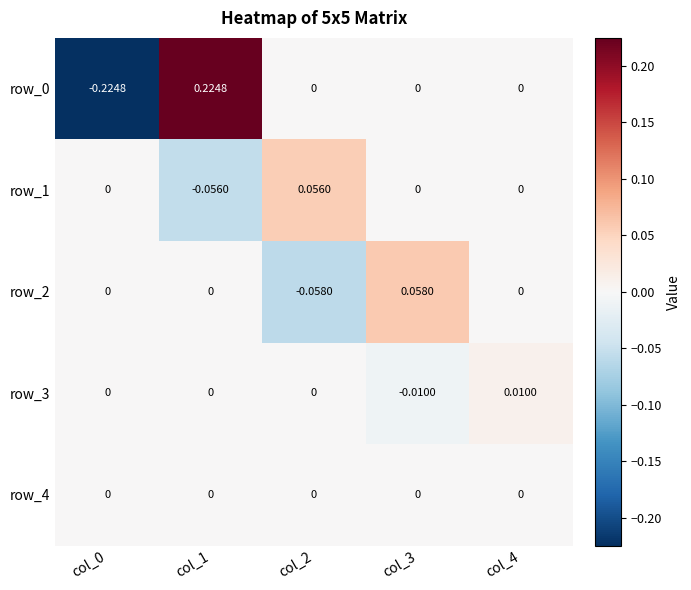

What is the maximum value shown in the chart?

0.2